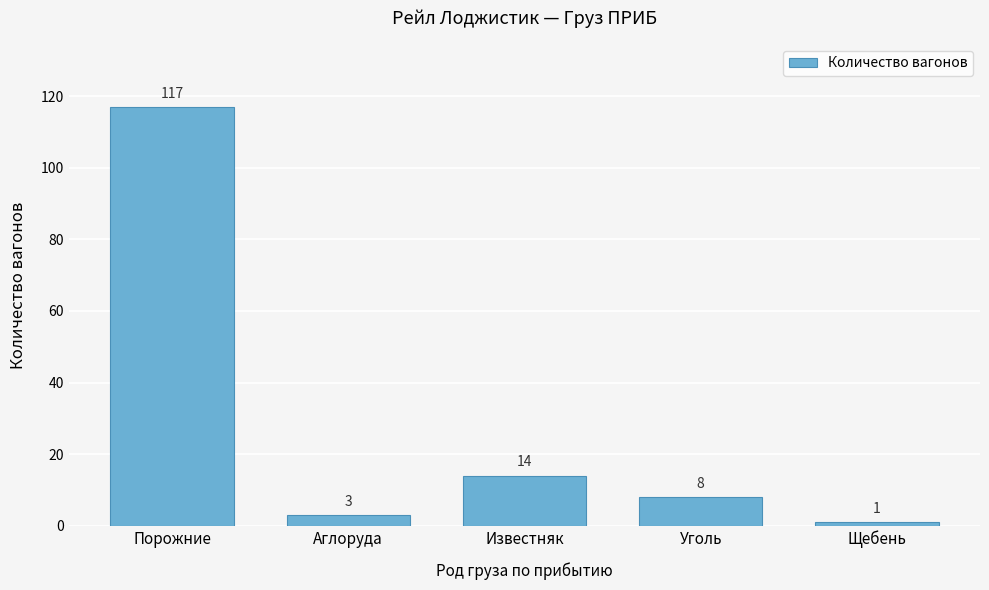

Reading left to right, transcribe all the data shown in this chart.

Порожние=117	Аглоруда=3	Известняк=14	Уголь=8	Щебень=1